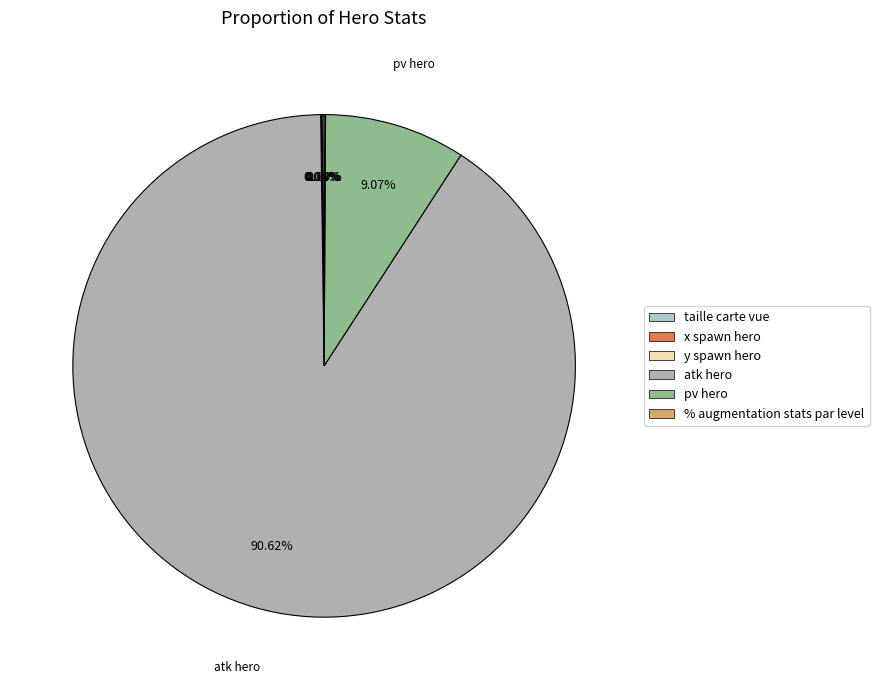

How much of the chart is everything except taille carte vue?

99.9%